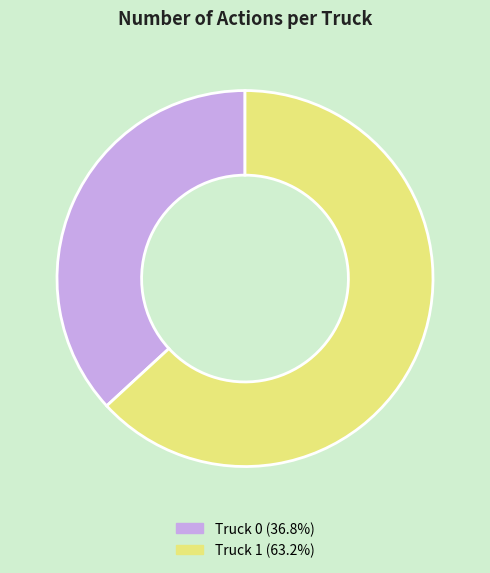

Do Truck 1 and Truck 0 together represent more than half of the pie?

Yes